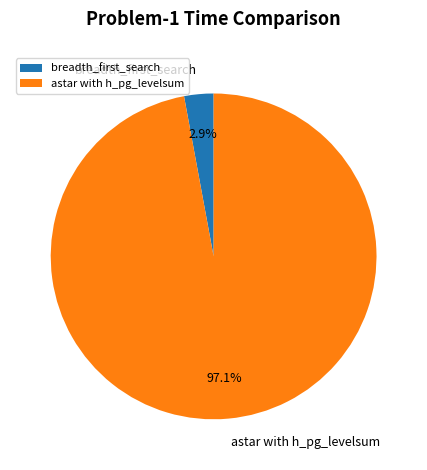

Which category has the smallest portion of the pie?

breadth_first_search